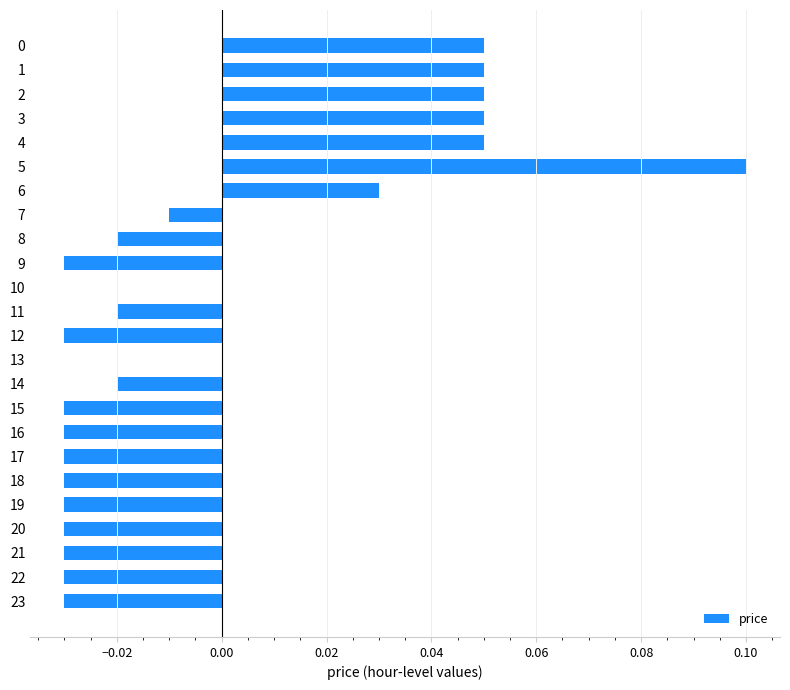

The value at 3 is 0.0. True or false?

False